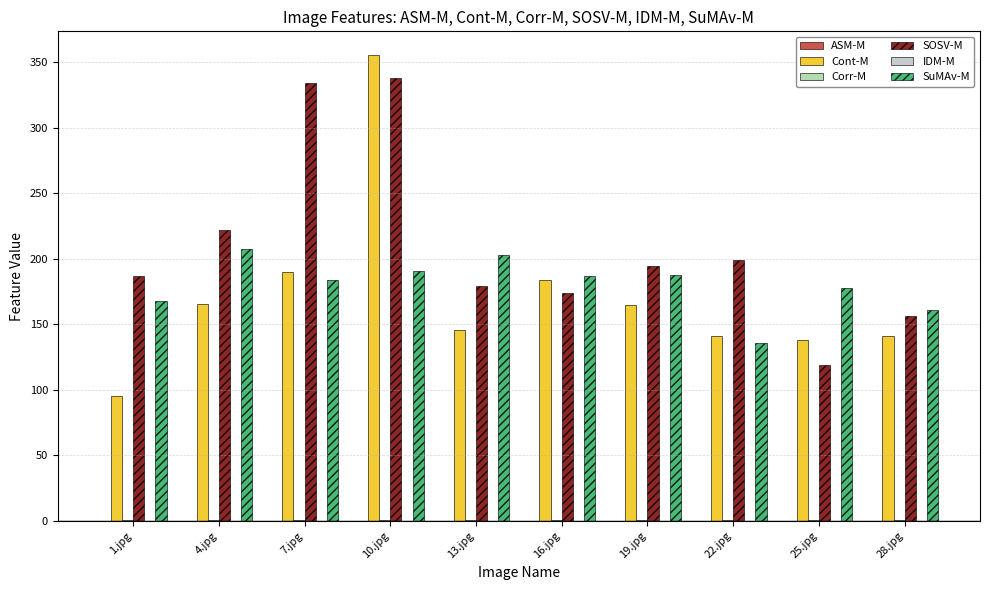

Which series changed the most between 4.jpg and 28.jpg?

SOSV-M